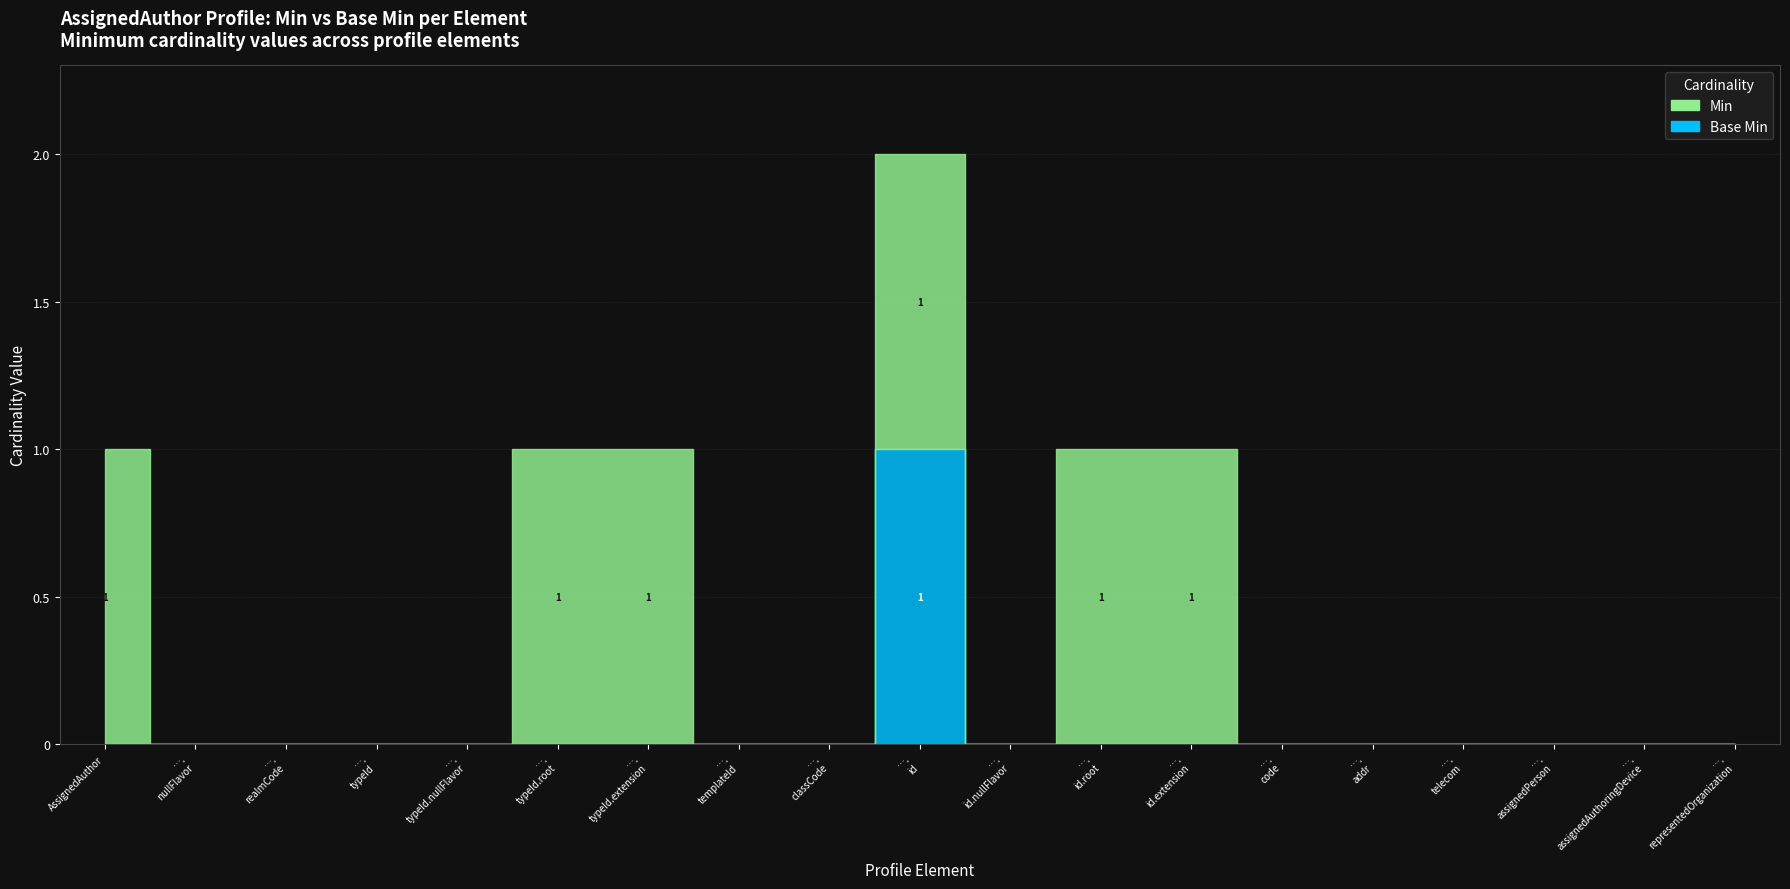

What is the difference between the maximum and minimum values in the Min series?

1